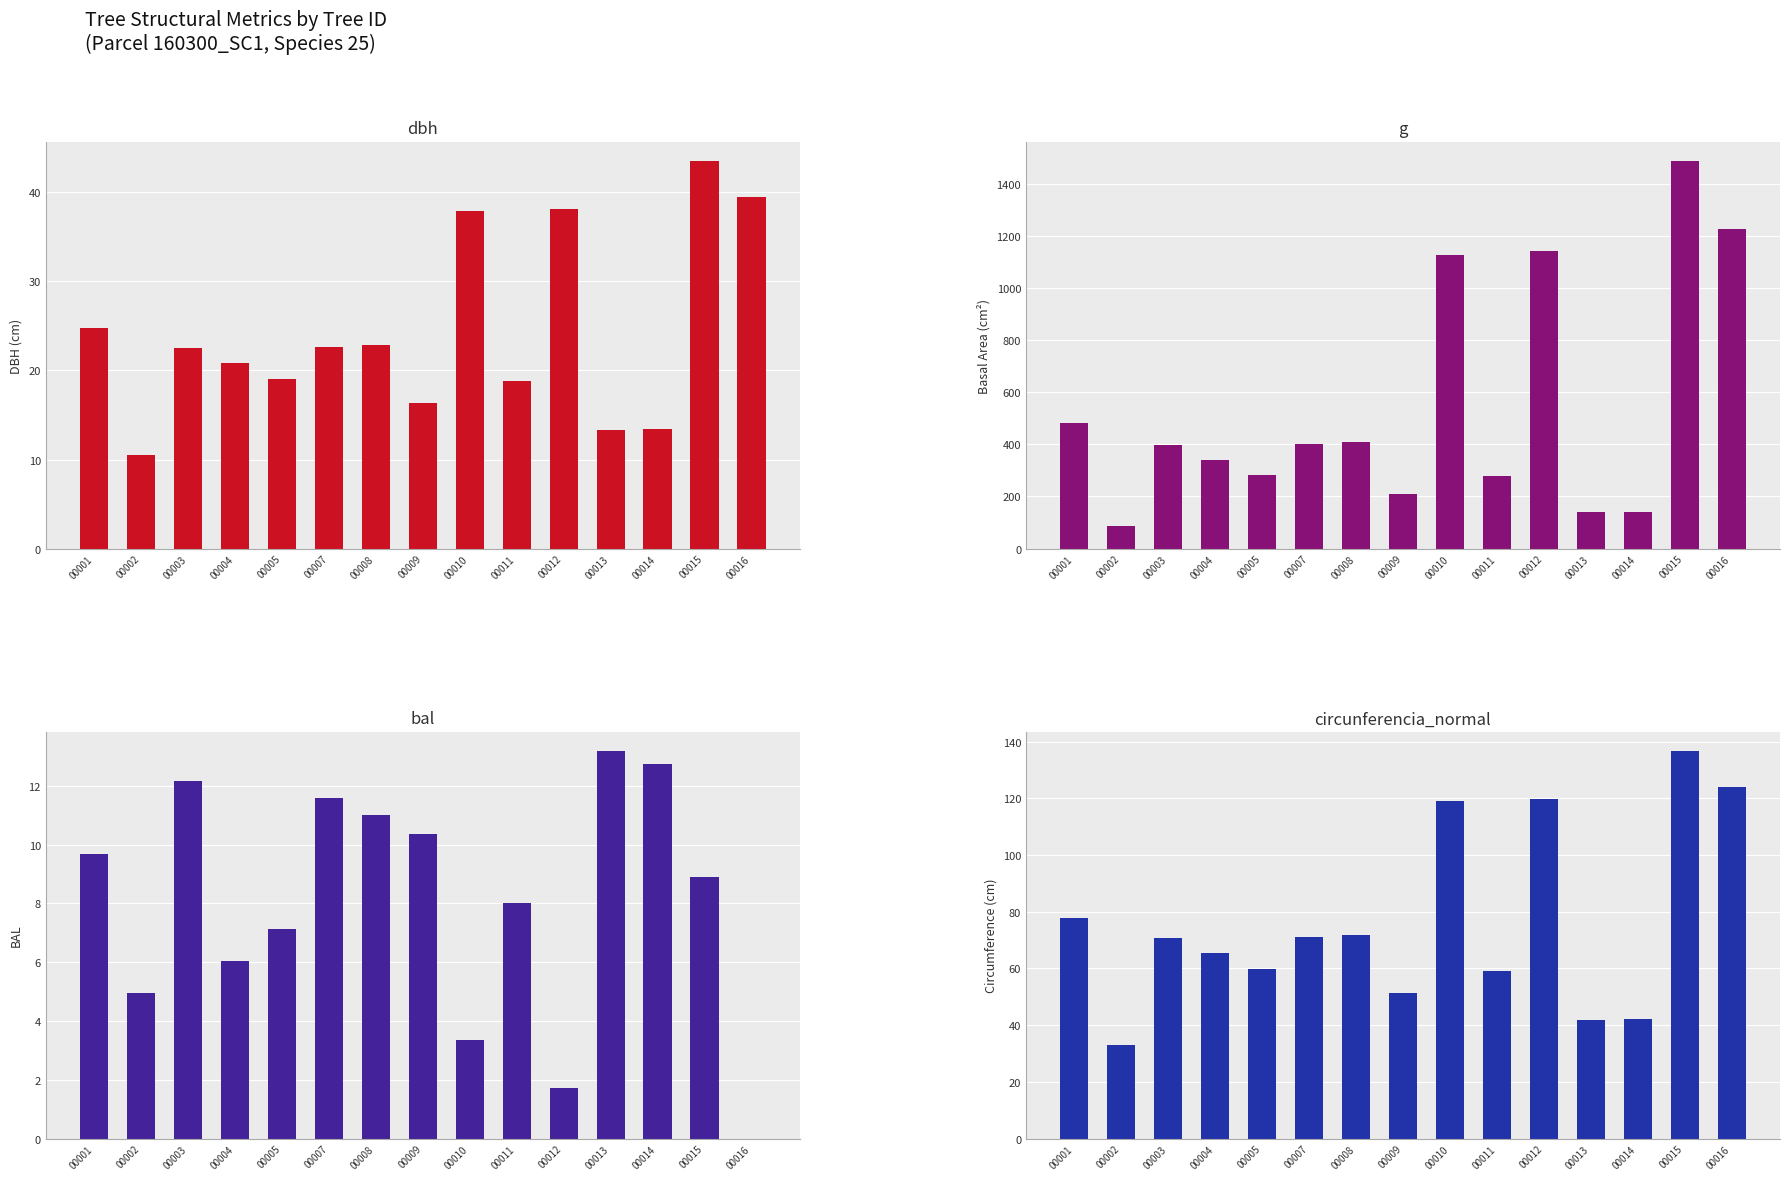

List the labels in order of circunferencia_normal value, smallest first.

00002, 00013, 00014, 00009, 00011, 00005, 00004, 00003, 00007, 00008, 00001, 00010, 00012, 00016, 00015